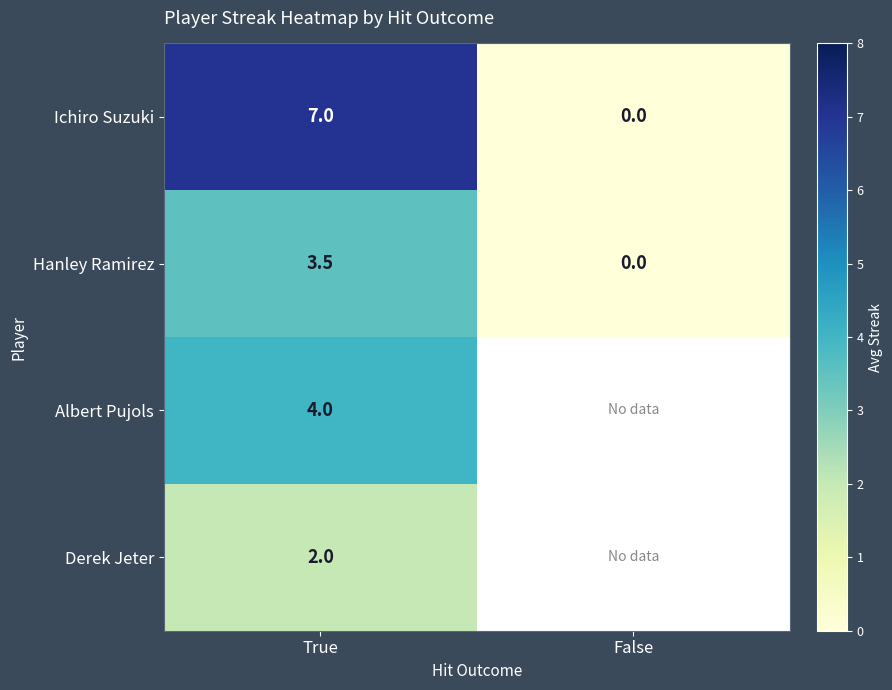

What is the spread (max minus min) of values at True?

5.0